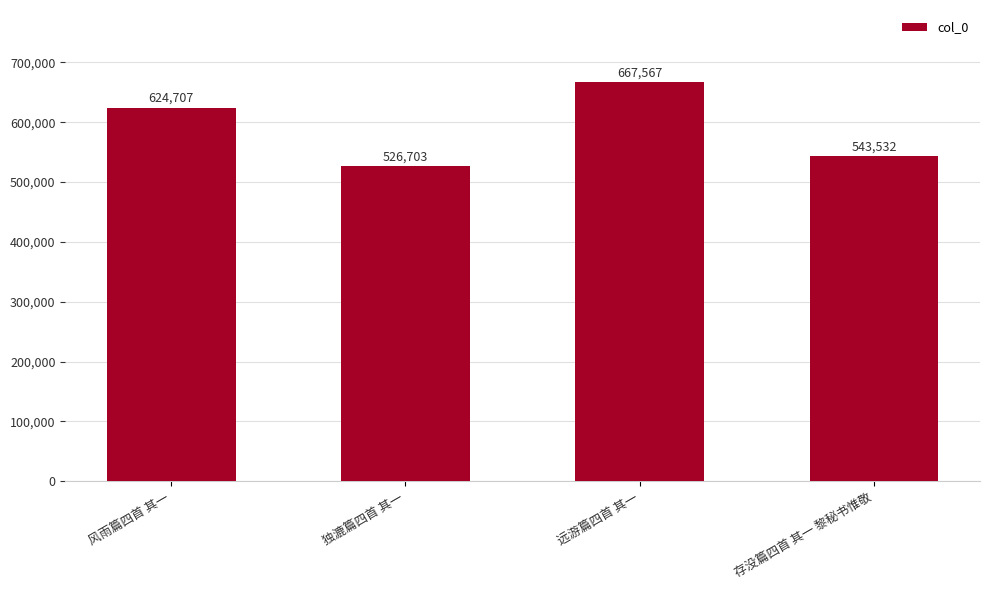

Does the chart contain stacked bars?

No